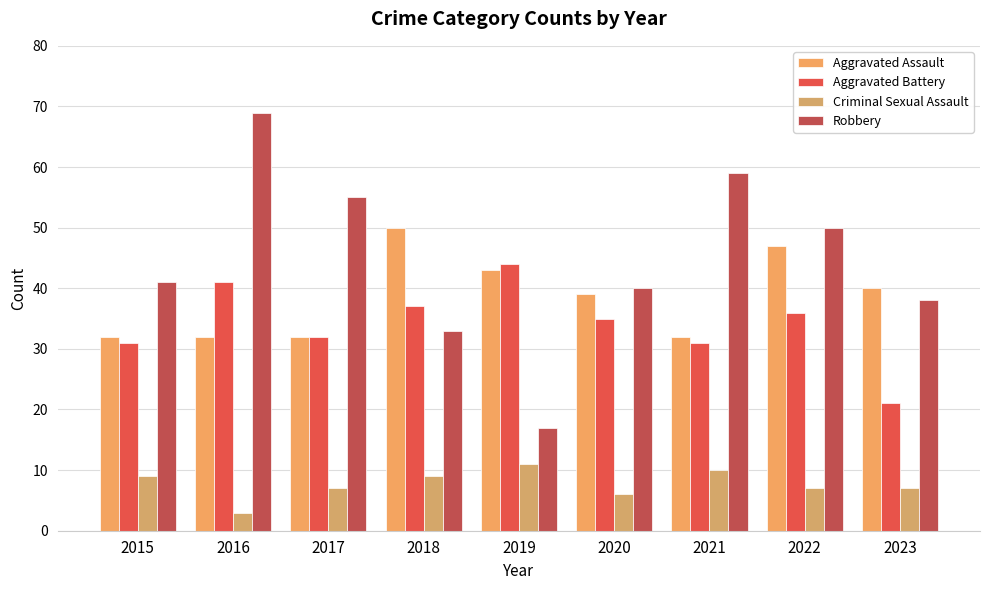

At which label does Aggravated Assault reach its minimum?

2015